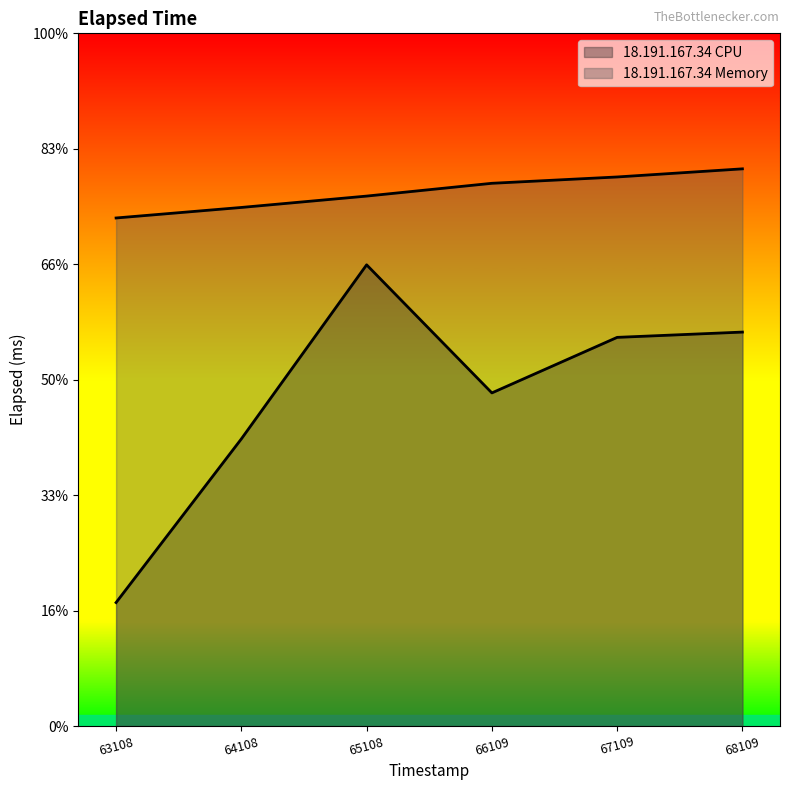

True or false: 18.191.167.34 Memory and 18.191.167.34 CPU intersect in this chart.

False